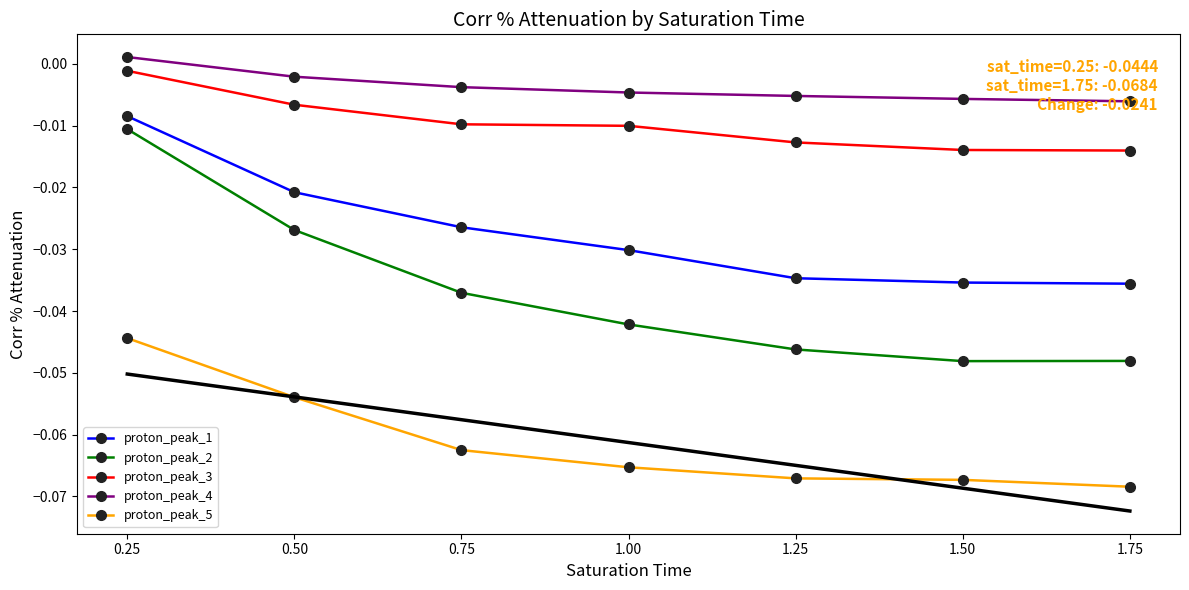

The proton_peak_4 series shows -0.0 at 1.75. True or false?

True